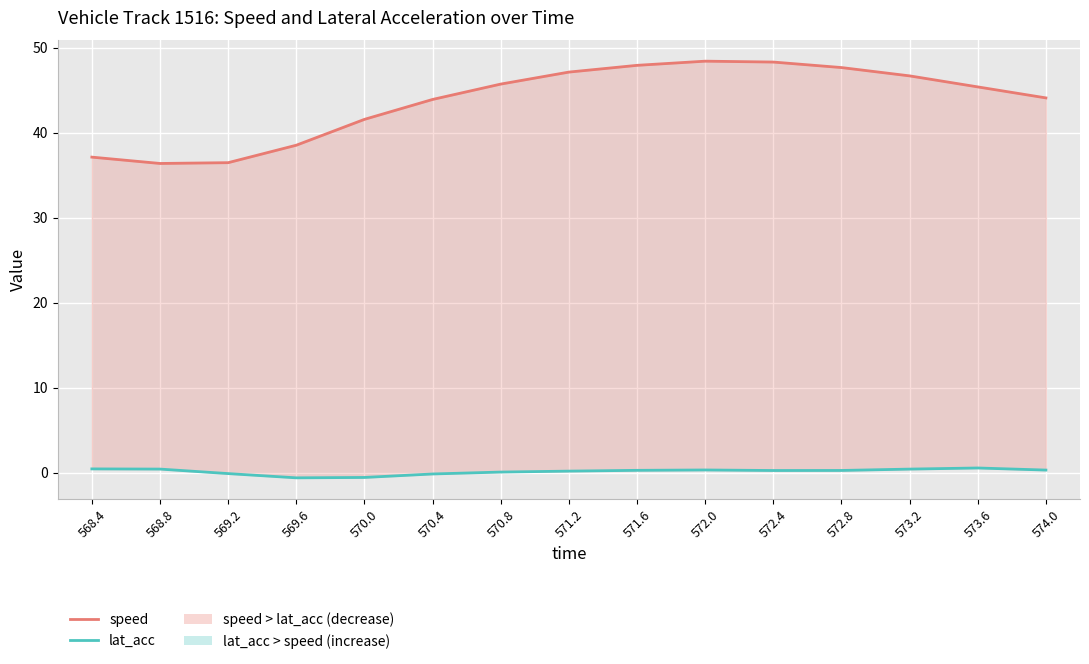

True or false: speed and lat_acc intersect in this chart.

False